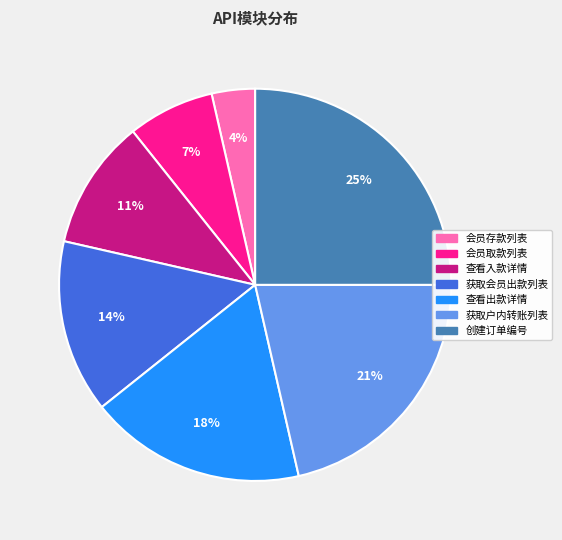

What percentage is the 查看出款详情 slice, to the nearest percent?

18%